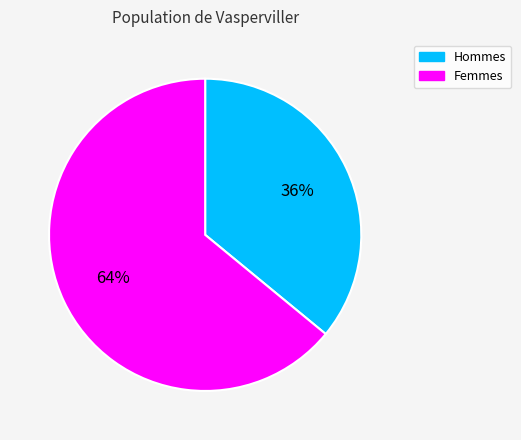

What percentage is the Femmes slice, to the nearest percent?

64%